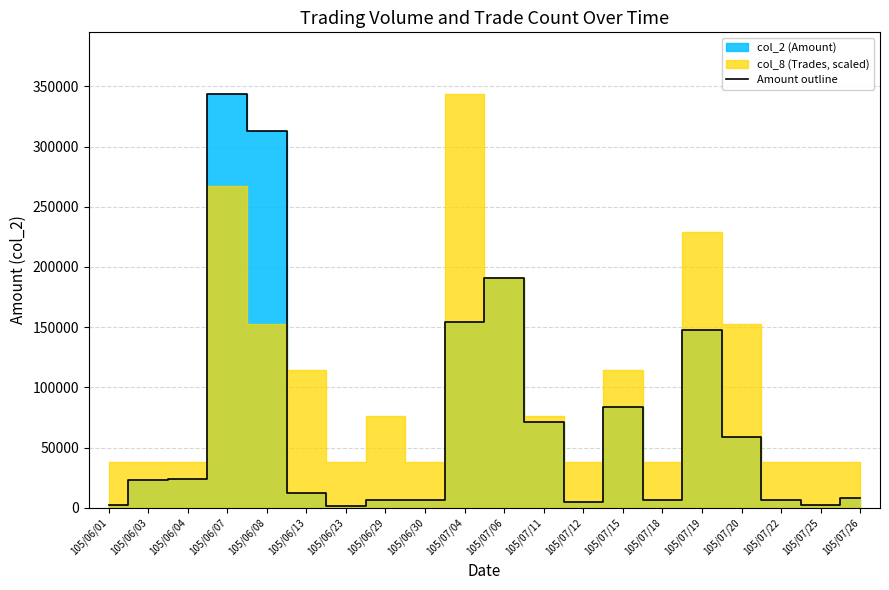

What is the sum of all values?

1469220